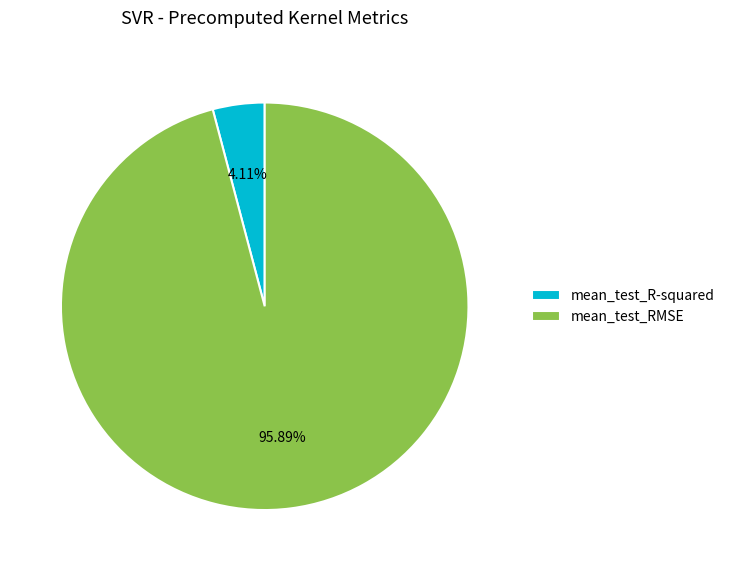

What is the smallest slice in the pie chart?

mean_test_R-squared